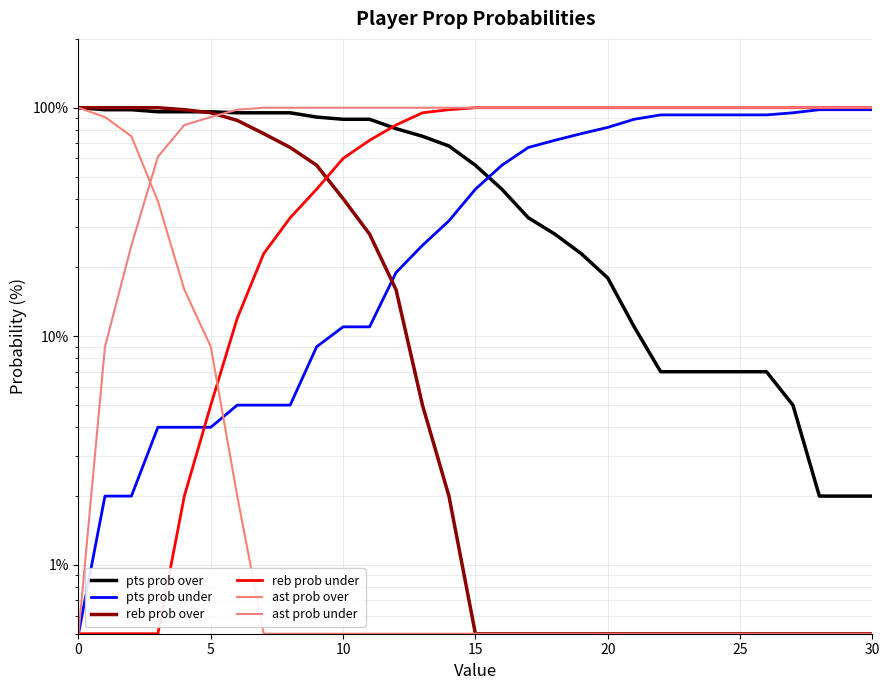

What is the sum of the ast prob under values at 12 and 0?

100.5